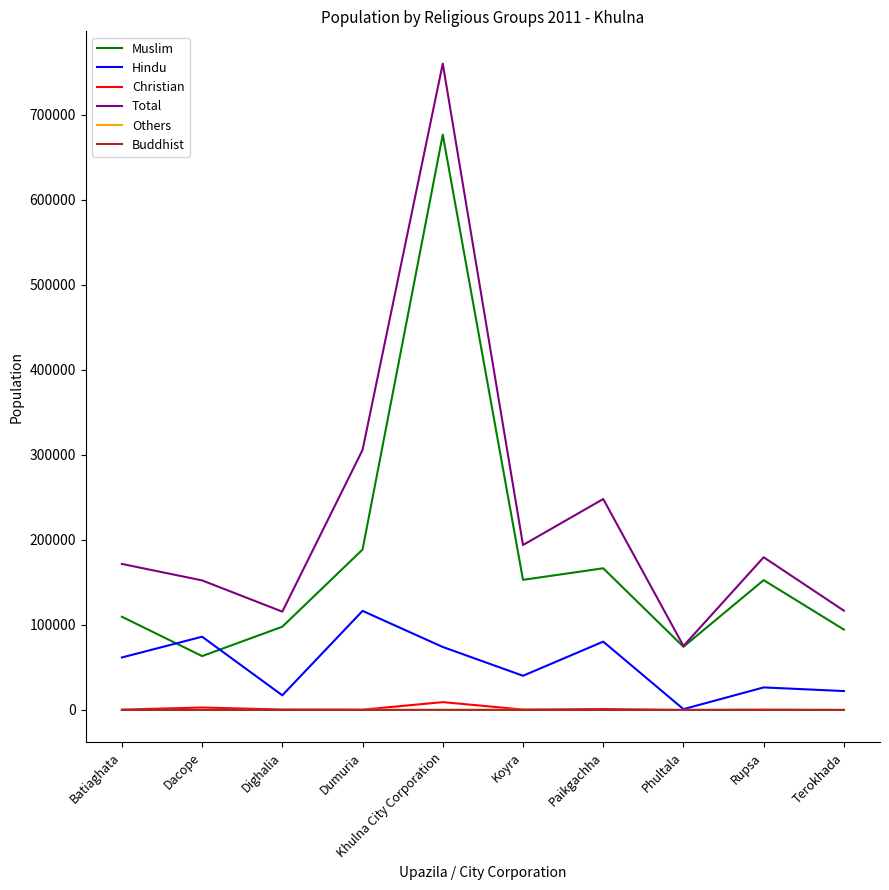

What is the difference between the second highest and second lowest values in the Others series?

257